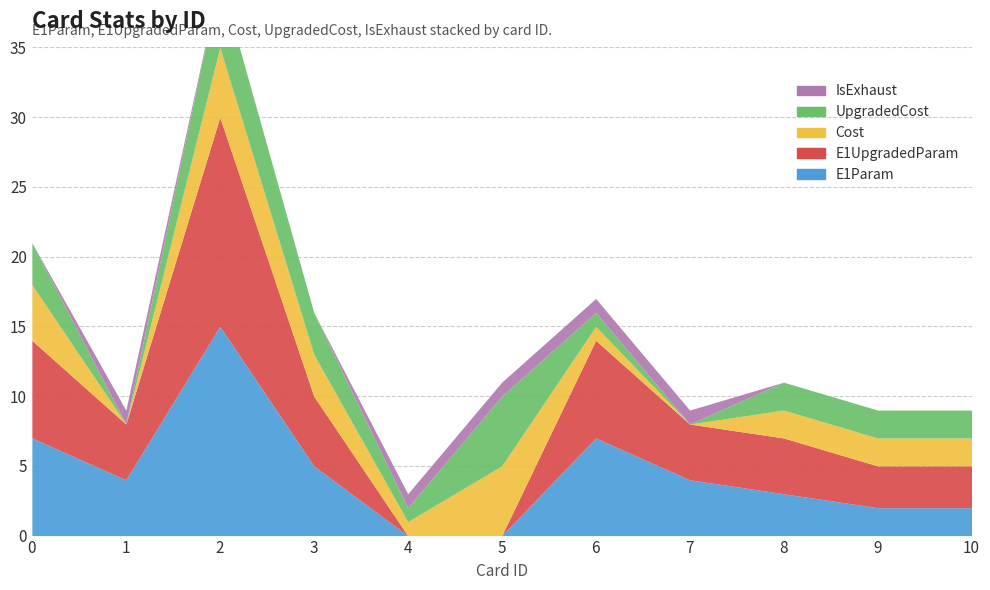

The Cost series shows 2 at 0. True or false?

False